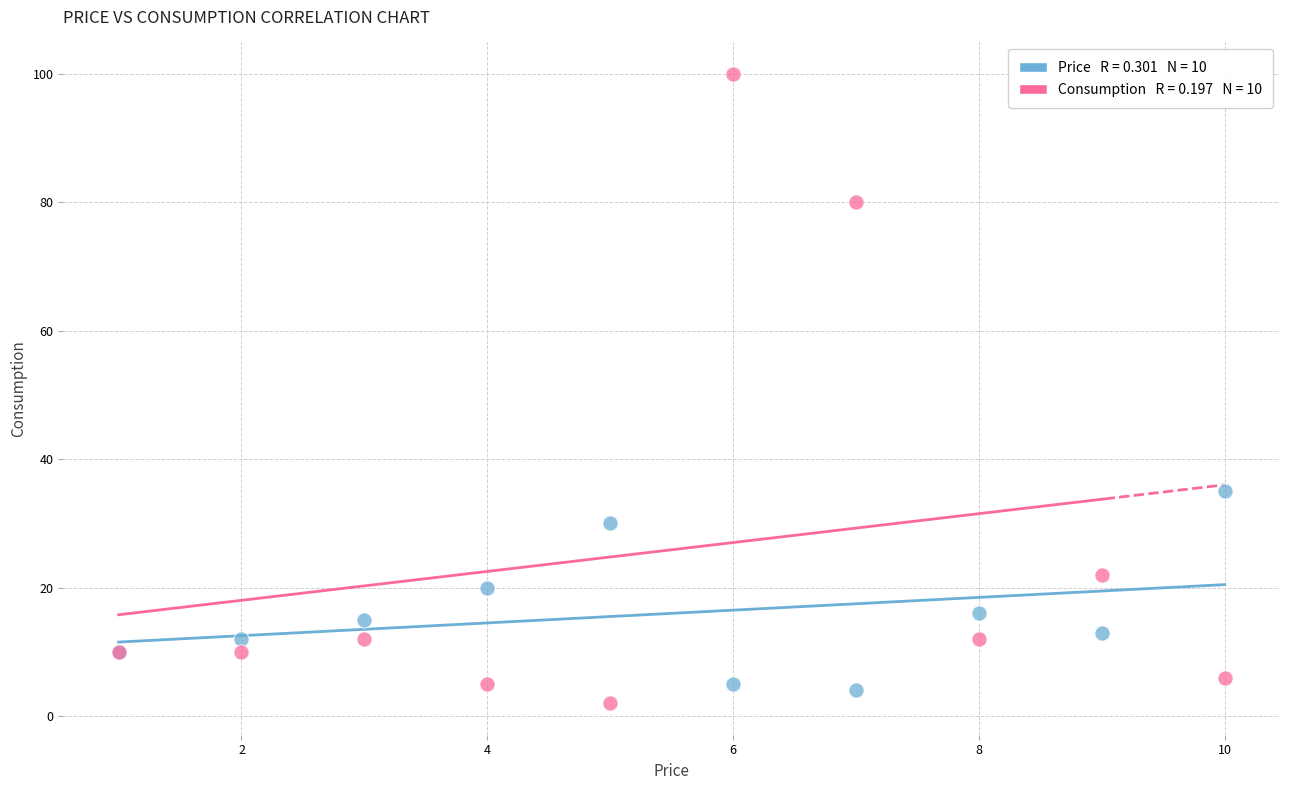

Across all series, what Y value is closest to 51?

35